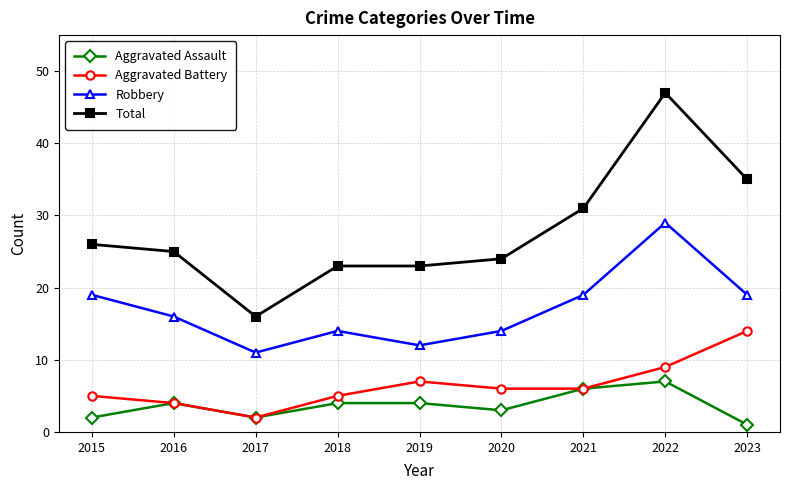

List the series in order of their peak value, lowest first.

Aggravated Assault, Aggravated Battery, Robbery, Total